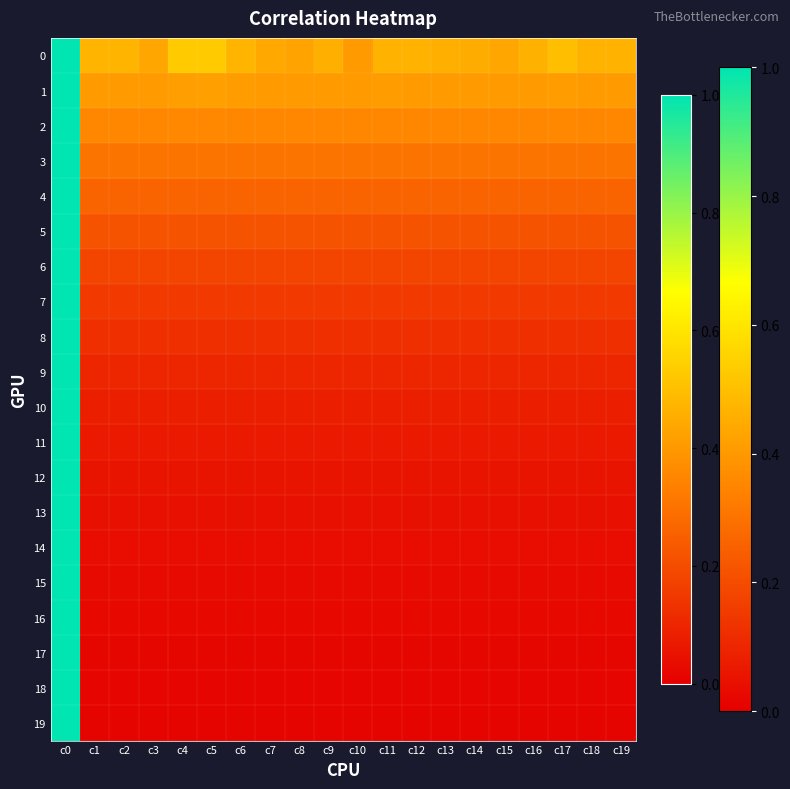

Which category has the lowest value across all series?

c1